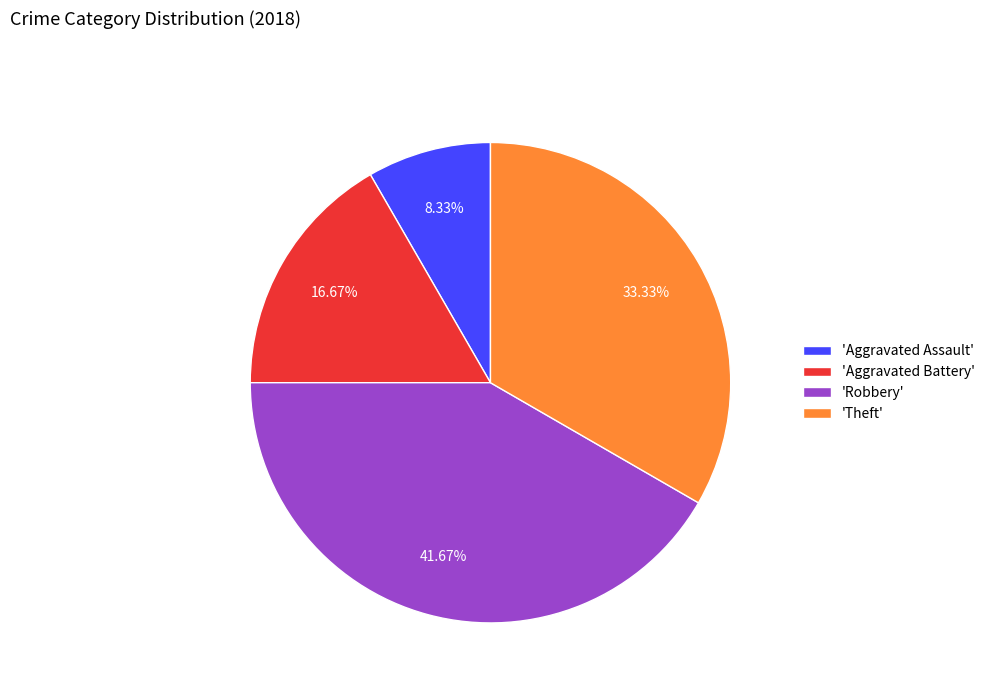

Which slice is the largest?

'Robbery'